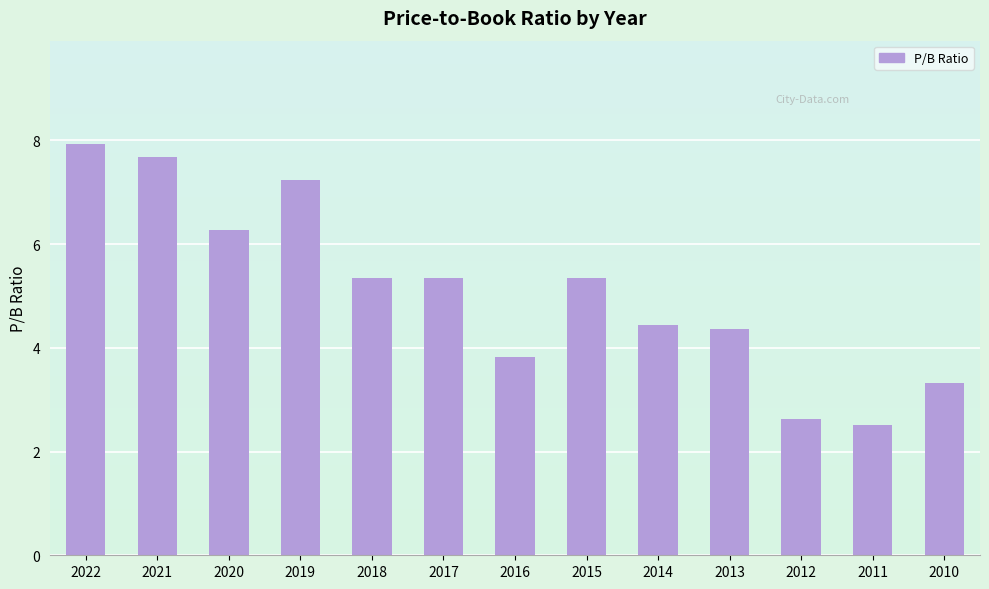

Which has a higher value, 2021 or 2022?

2022